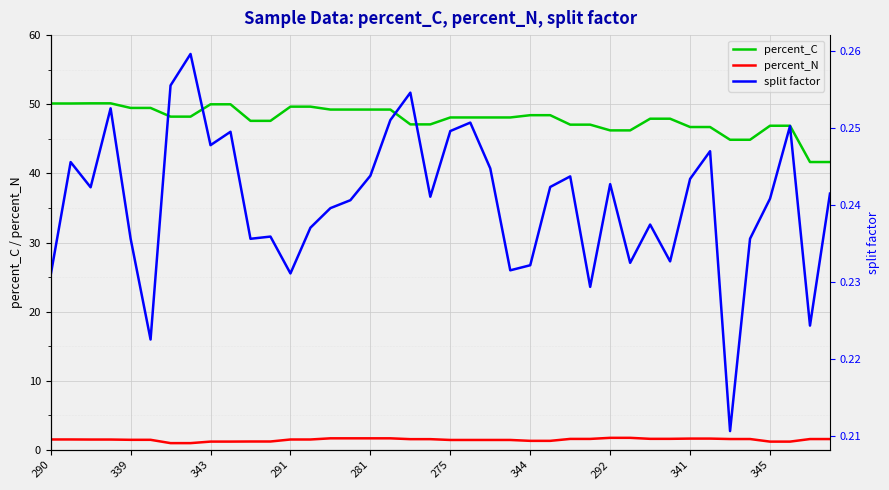

Which series has the largest total across all categories?

percent_C